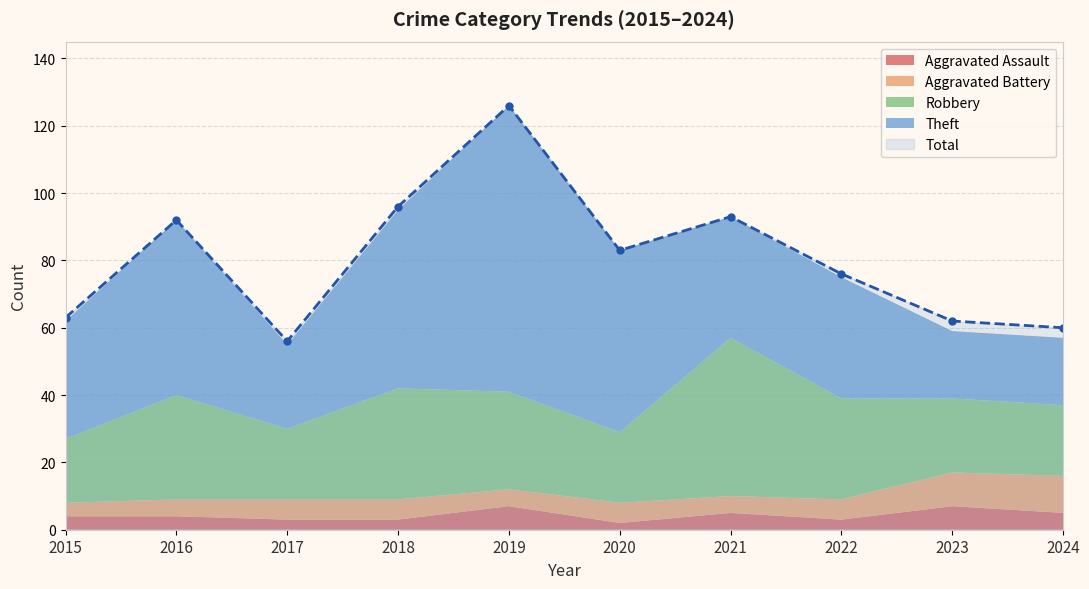

Reading left to right, list all the values displayed in this chart.

Aggravated Assault: 2015=4	2016=4	2017=3	2018=3	2019=7	2020=2	2021=5	2022=3	2023=7	2024=5
Aggravated Battery: 2015=4	2016=5	2017=6	2018=6	2019=5	2020=6	2021=5	2022=6	2023=10	2024=11
Robbery: 2015=19	2016=31	2017=21	2018=33	2019=29	2020=21	2021=47	2022=30	2023=22	2024=21
Theft: 2015=35	2016=52	2017=25	2018=53	2019=85	2020=54	2021=36	2022=36	2023=20	2024=20
Total: 2015=63	2016=92	2017=56	2018=96	2019=126	2020=83	2021=93	2022=76	2023=62	2024=60